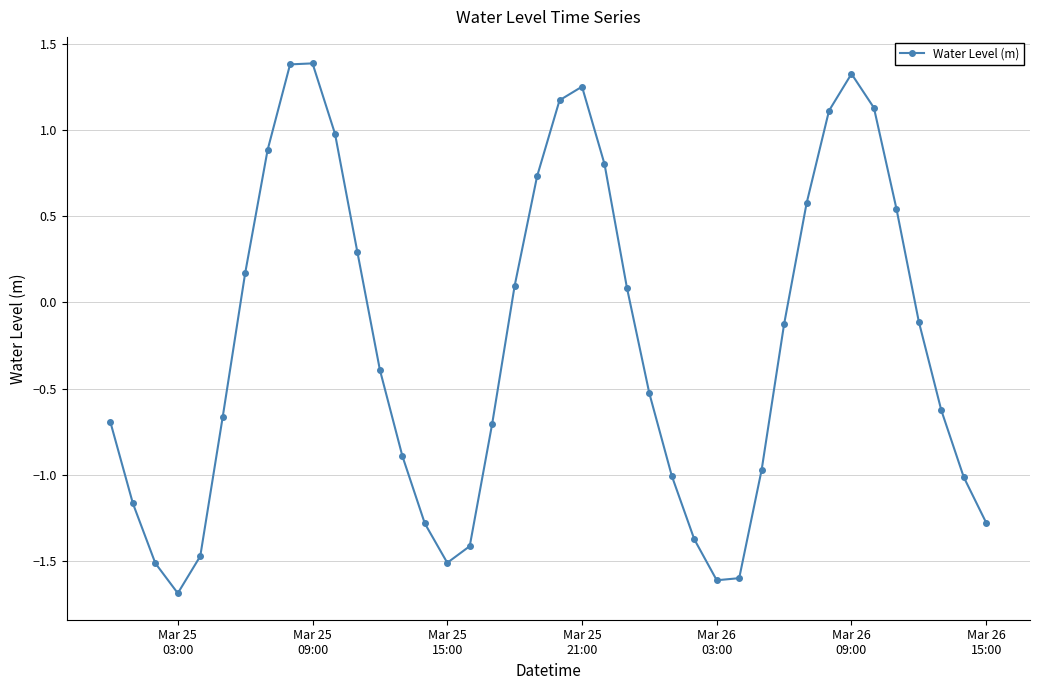

What is the difference between the maximum and minimum values?

3.1